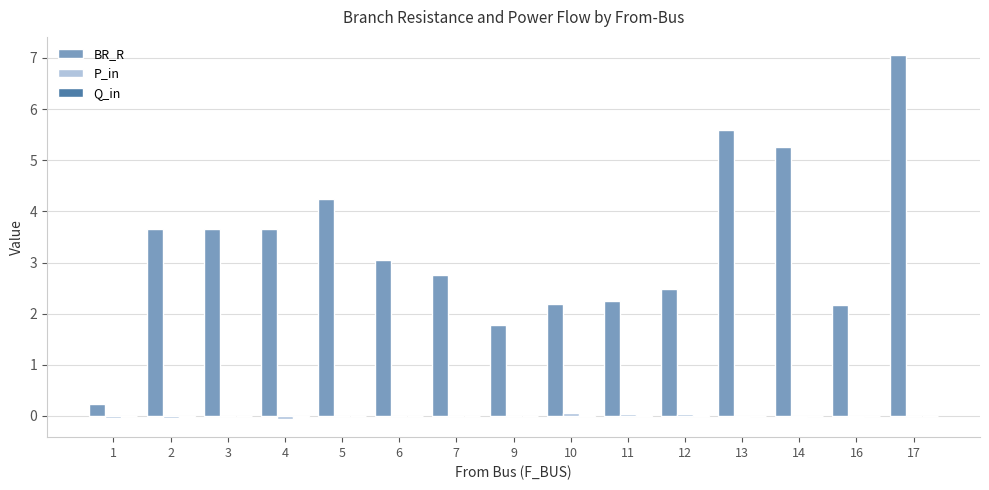

What is the spread (max minus min) of values at 17?

7.1